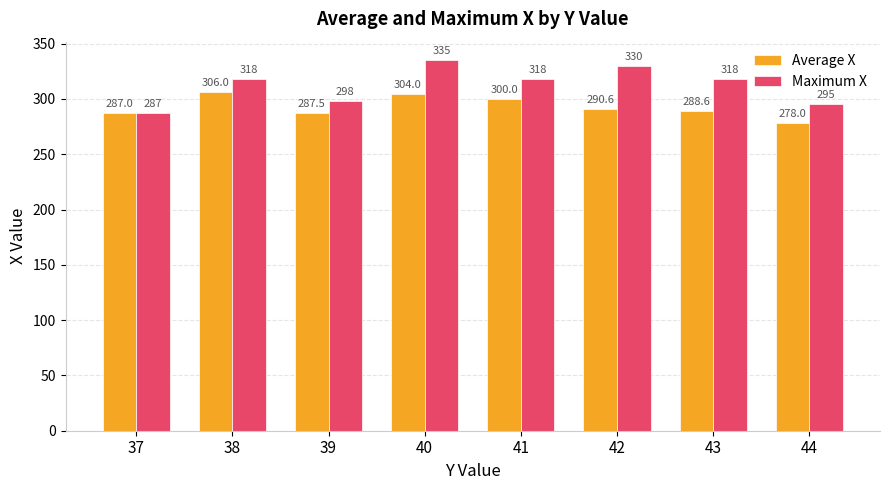

What is the spread (max minus min) of values at 41?

18.0